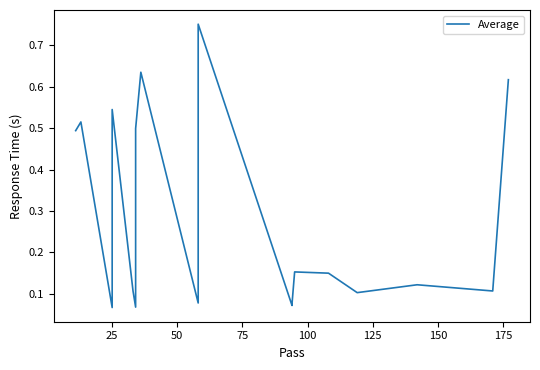

Is this an area chart (filled region under the line)?

No